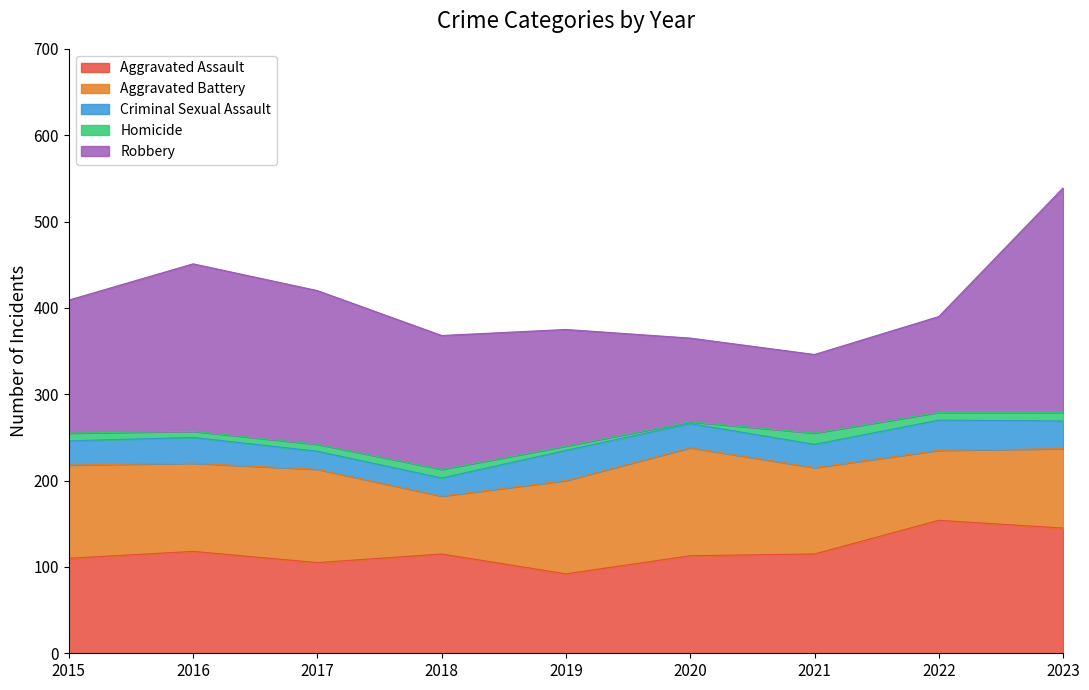

At which category is the sum across all series the highest?

2023